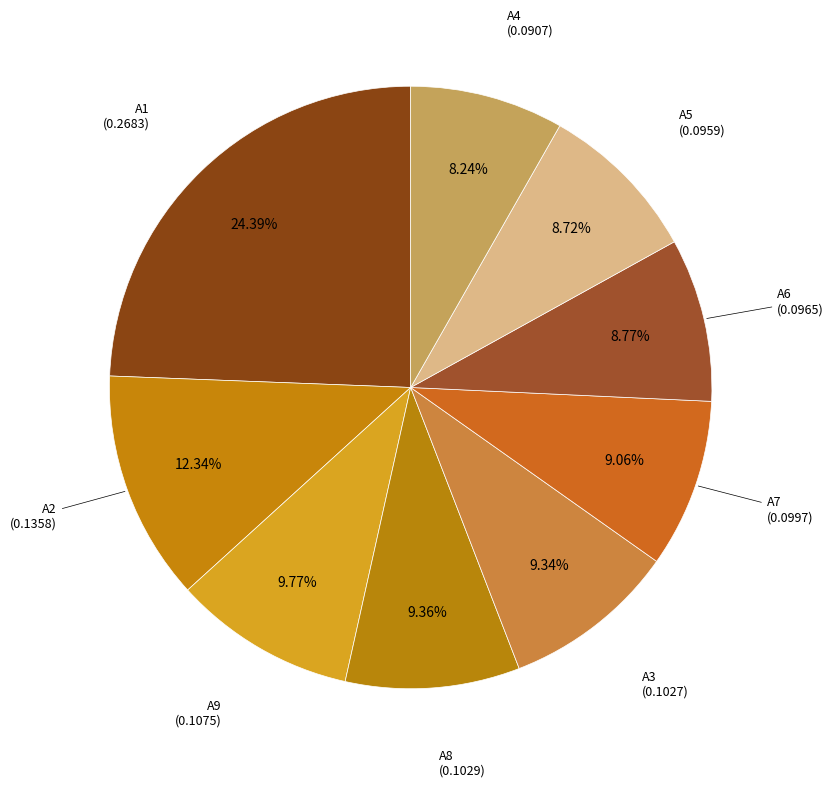

How many segments does this pie chart have?

9